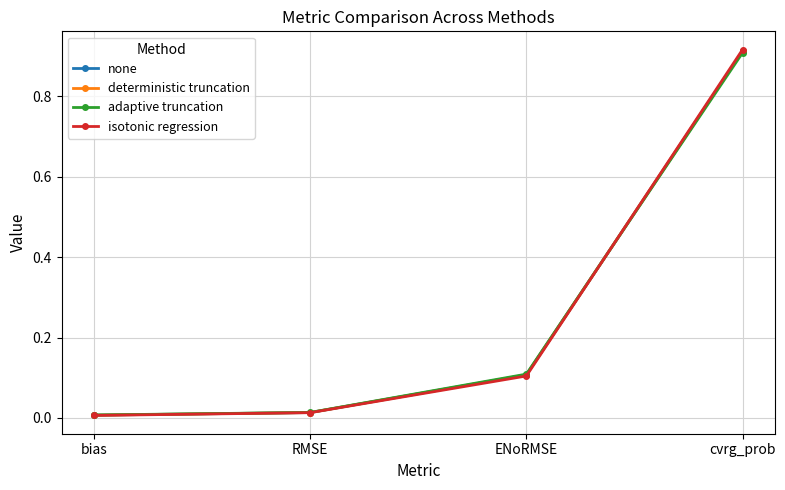

What is the sum of all none values?

1.0